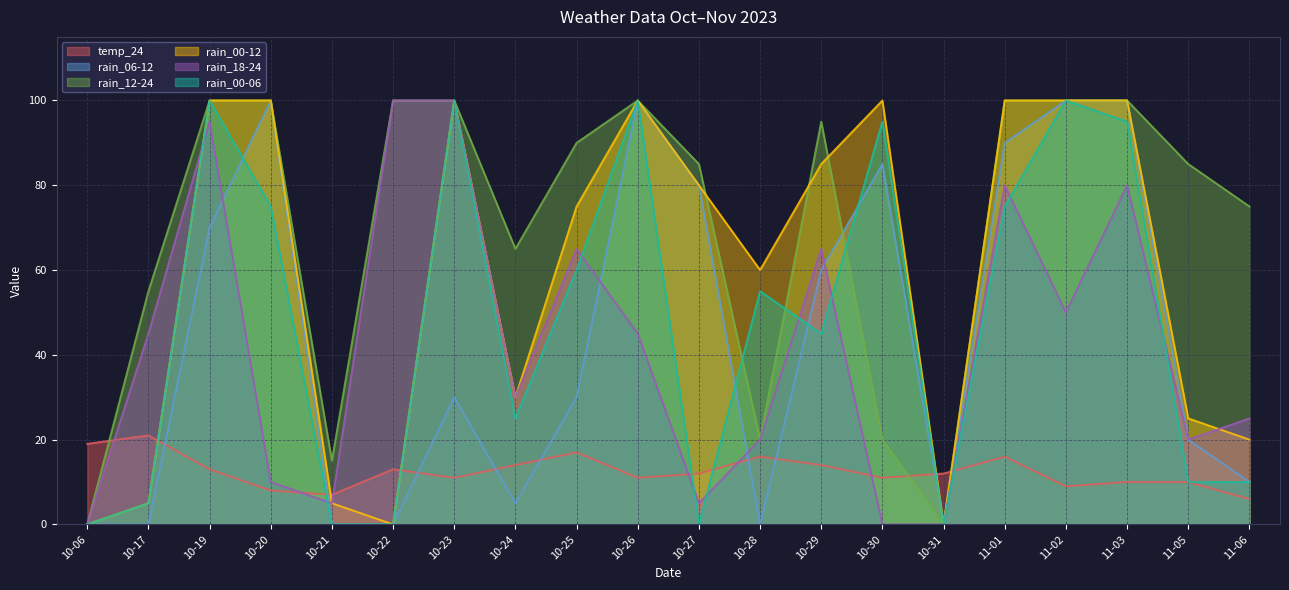

Between 10-17 and 10-22, which series saw the biggest shift?

rain_18-24